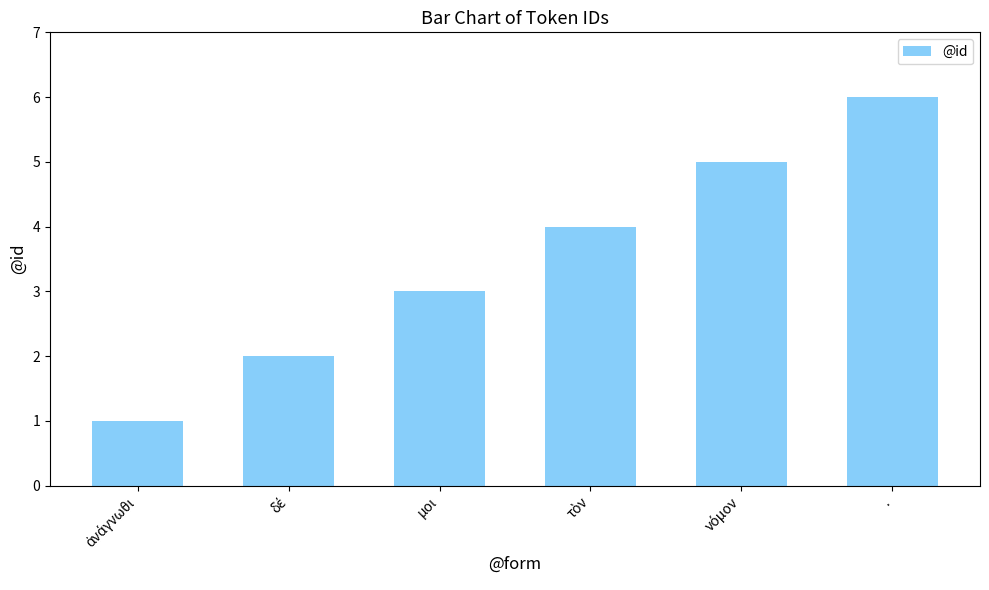

At which label is the value closest to 3?

μοι